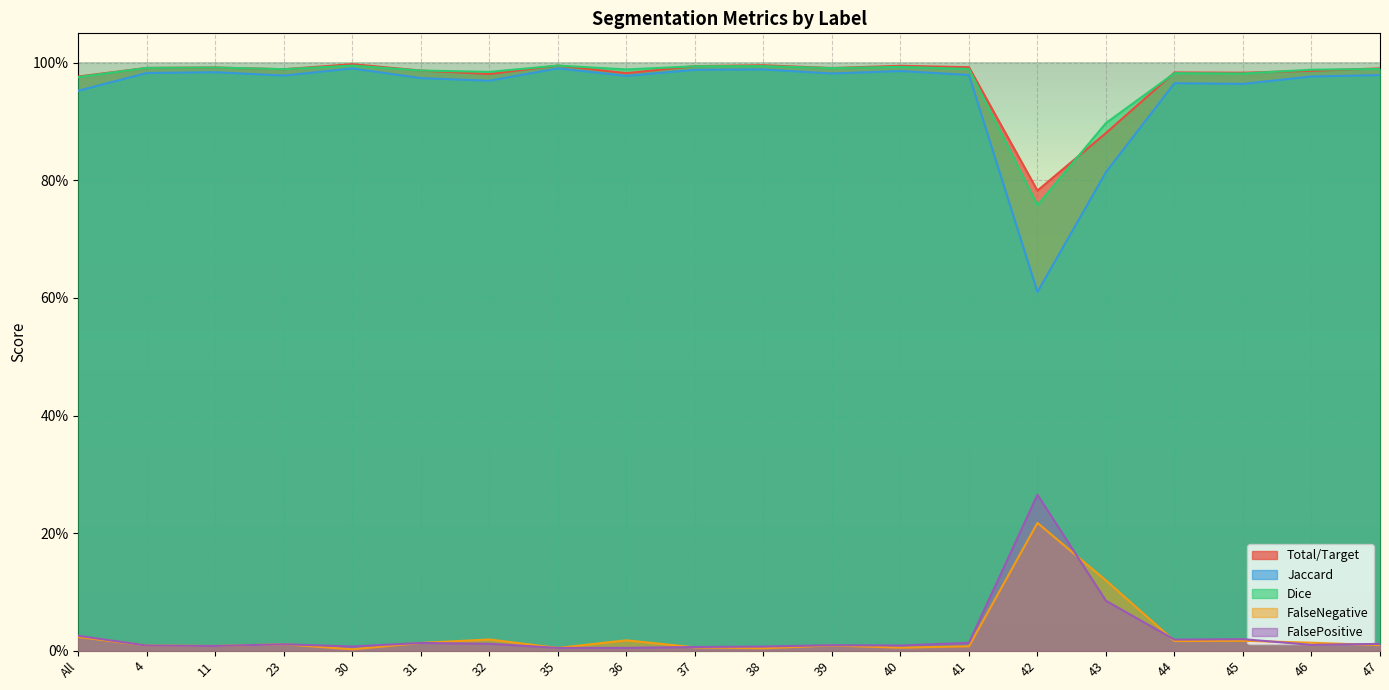

What position from the right is 44?

4